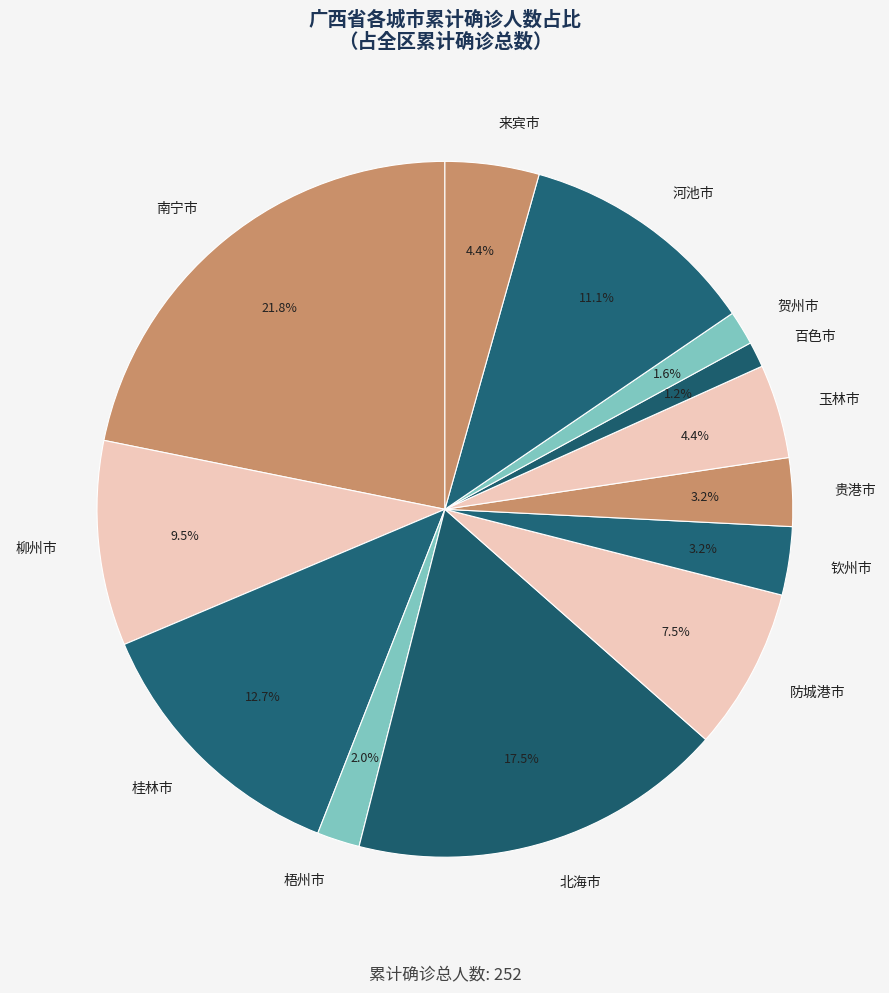

To the nearest percent, what portion does 贺州市 represent?

2%